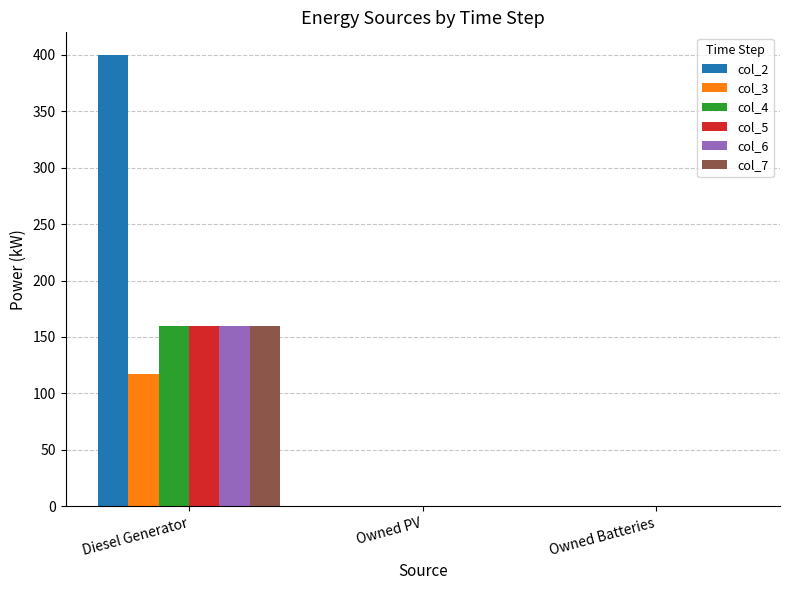

Which series has the largest total across all categories?

col_2